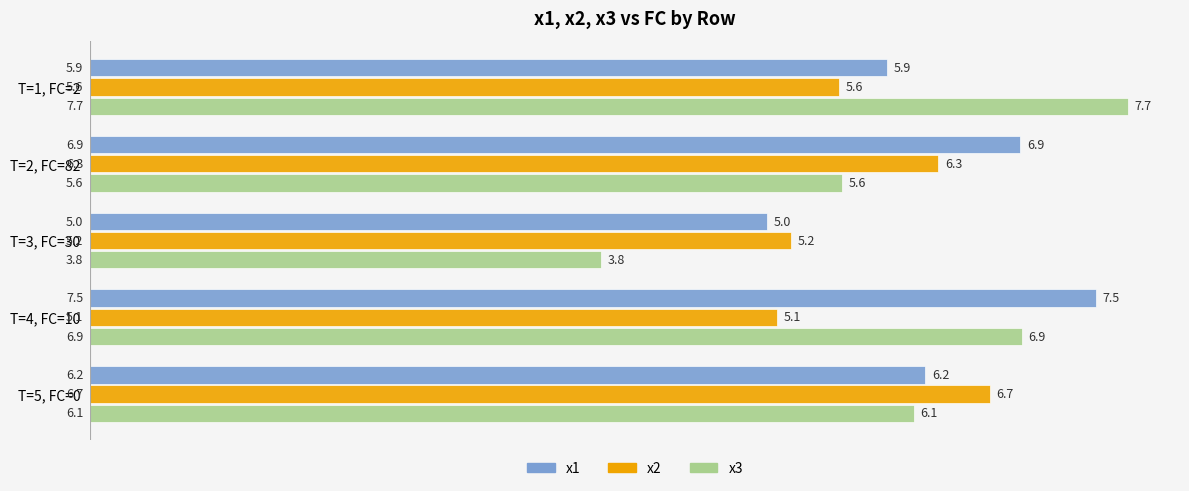

At which category is the sum across all series the highest?

T=4, FC=10